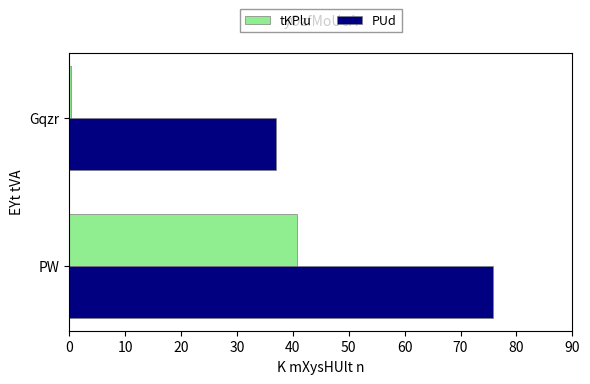

Where is PUd nearest to the value 0?

Gqzr